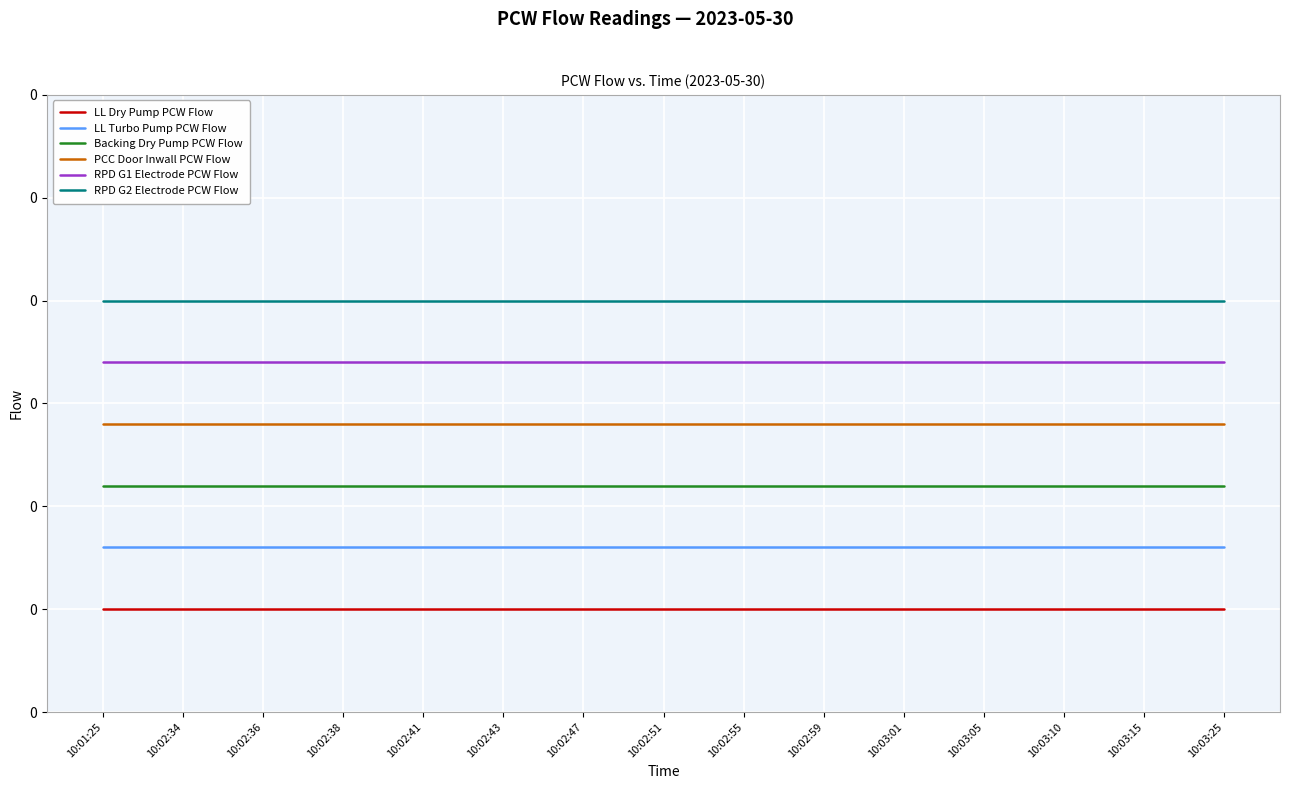

Rank the series at 10:03:25 from highest to lowest value.

RPD G2 Electrode PCW Flow, RPD G1 Electrode PCW Flow, PCC Door Inwall PCW Flow, Backing Dry Pump PCW Flow, LL Turbo Pump PCW Flow, LL Dry Pump PCW Flow